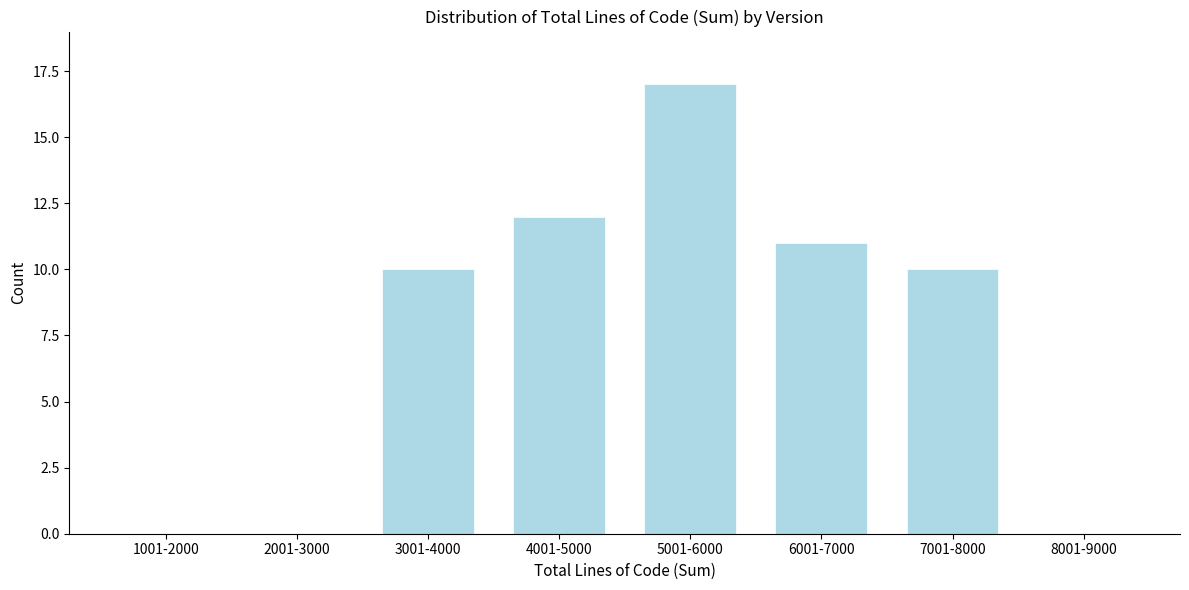

Reading right to left, extract all data points from this chart.

8001-9000=0	7001-8000=10	6001-7000=11	5001-6000=17	4001-5000=12	3001-4000=10	2001-3000=0	1001-2000=0